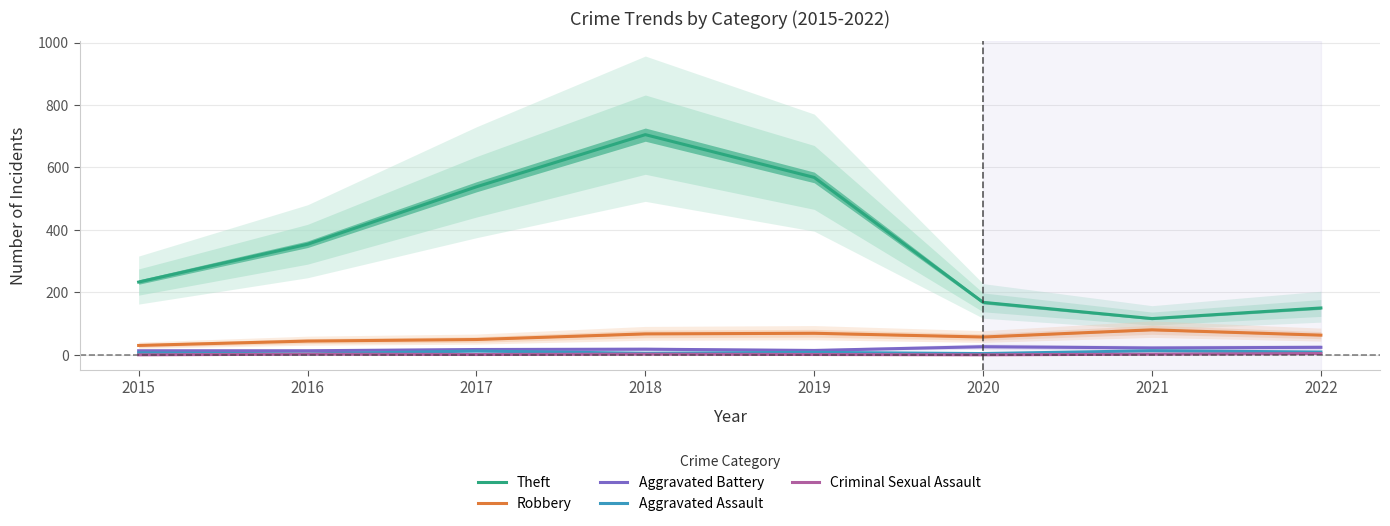

At which category does Aggravated Assault reach its first local valley?

2016